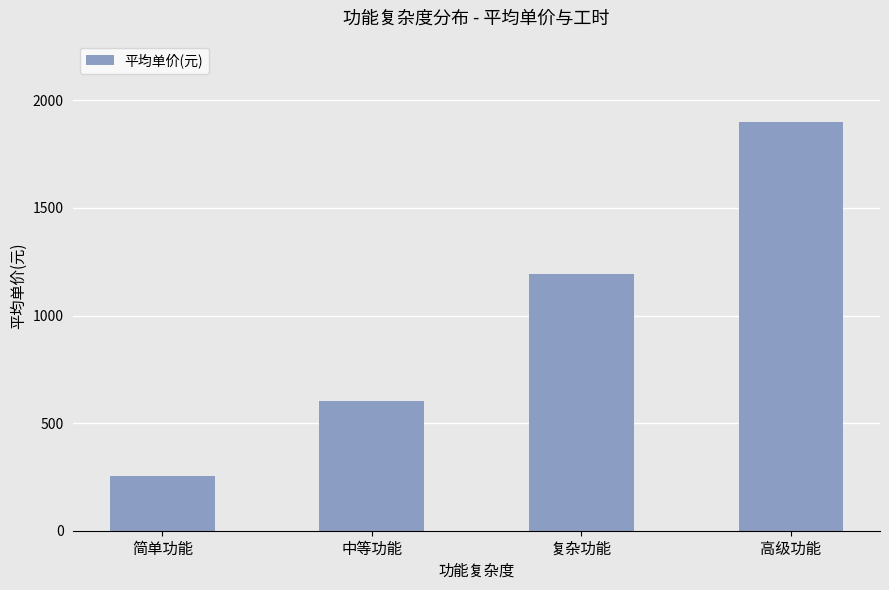

Rank the categories by value from highest to lowest.

高级功能, 复杂功能, 中等功能, 简单功能